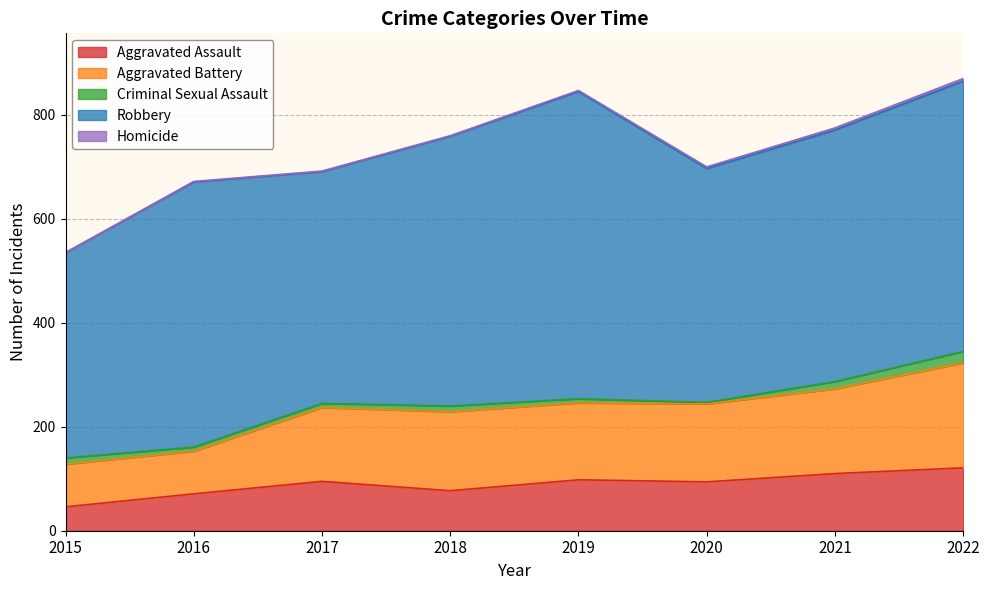

The value of Homicide at 2015 is 0. True or false?

True